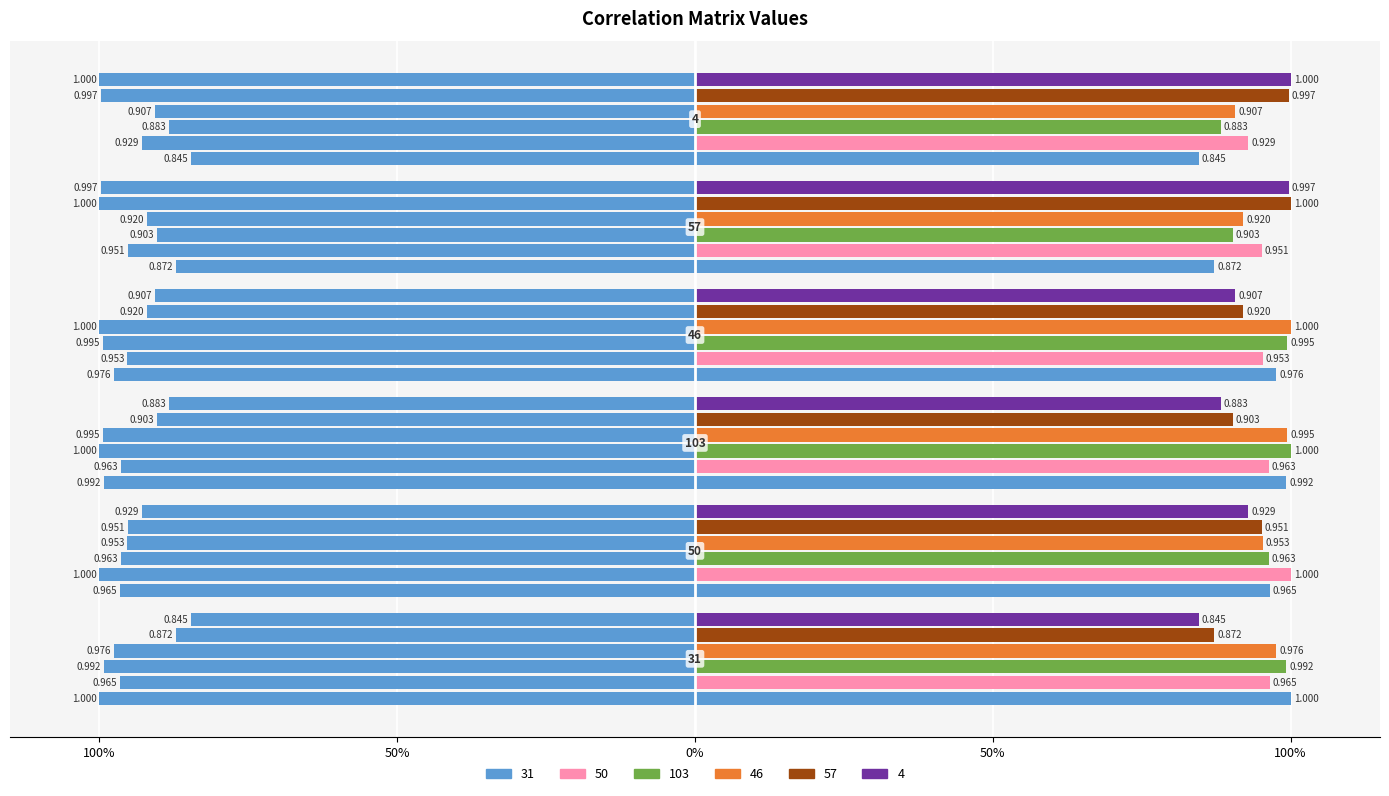

Which series changed the most between 50 and 46?

50